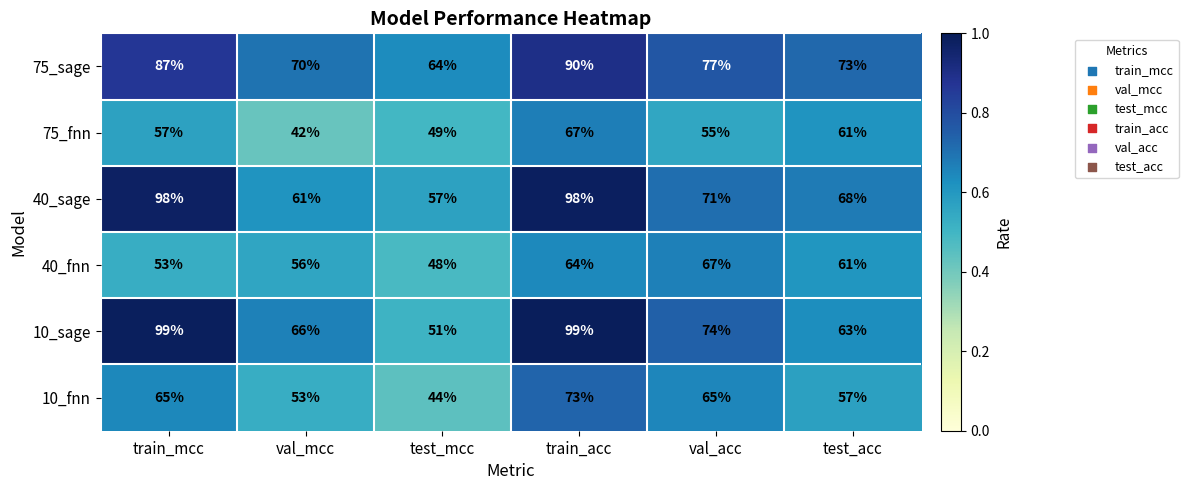

What is the difference between the 40_sage values at test_mcc and train_acc?

41